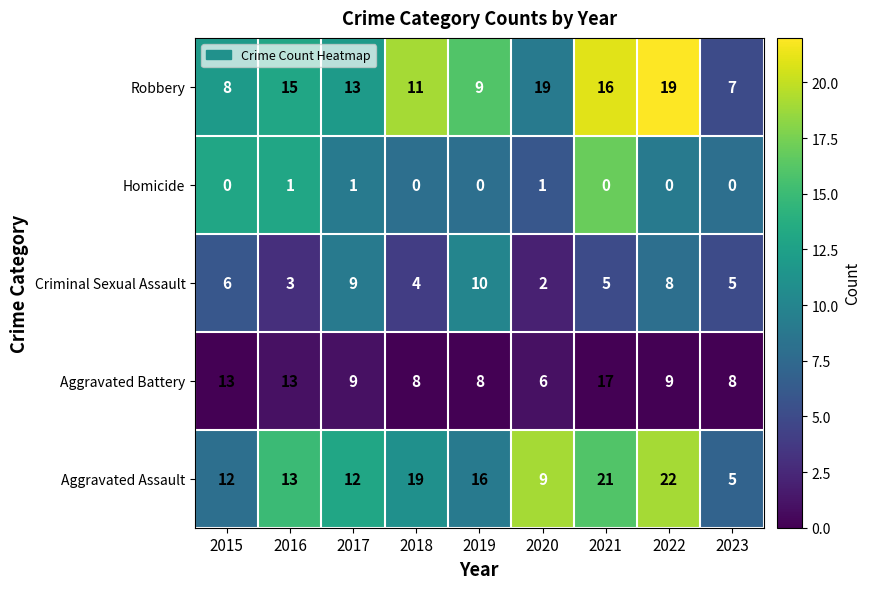

What is the total value across all series at 2017?

44